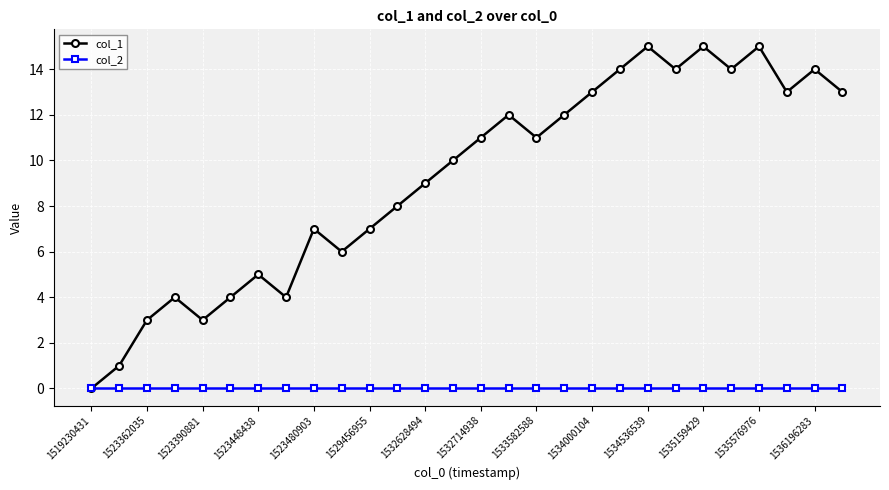

Rank the series by their maximum value, from lowest to highest.

col_2, col_1